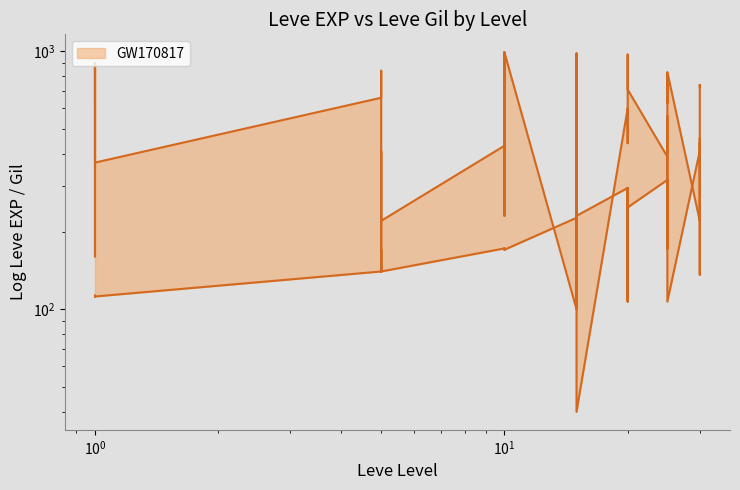

Is the value of Leve EXP upper at 5 greater than the value of Leve Gil lower at 1?

Yes